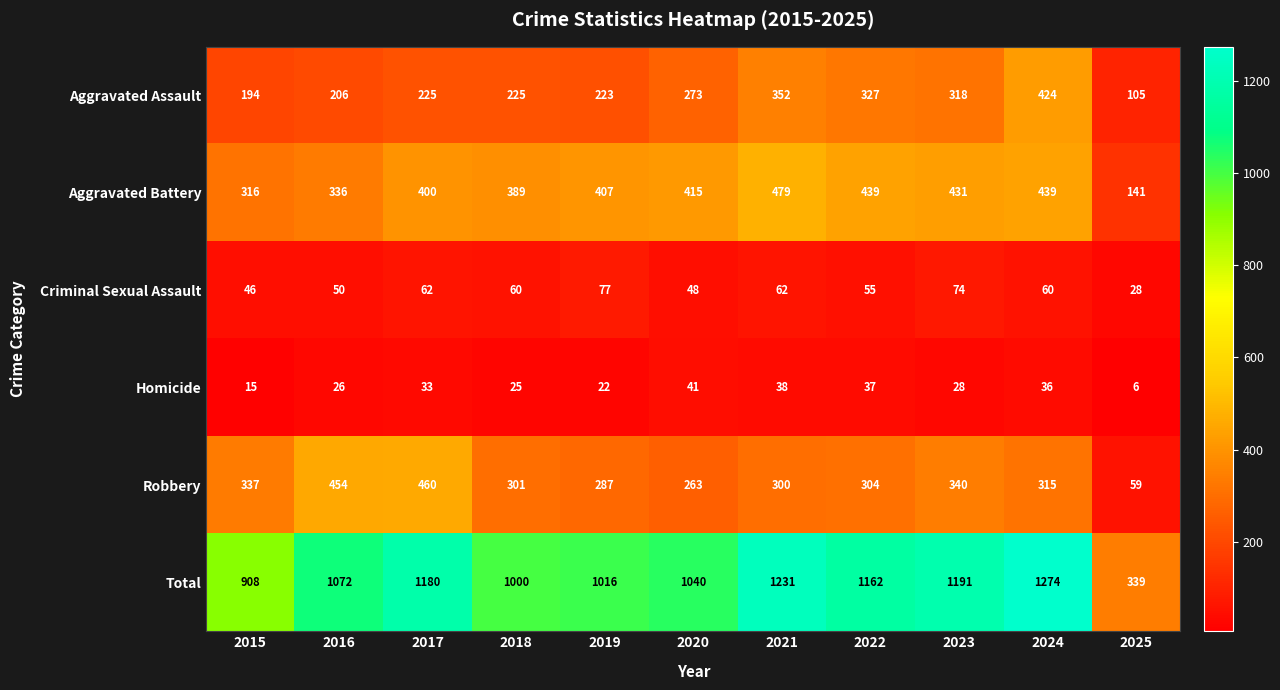

What is the spread (max minus min) of values at 2015?

893